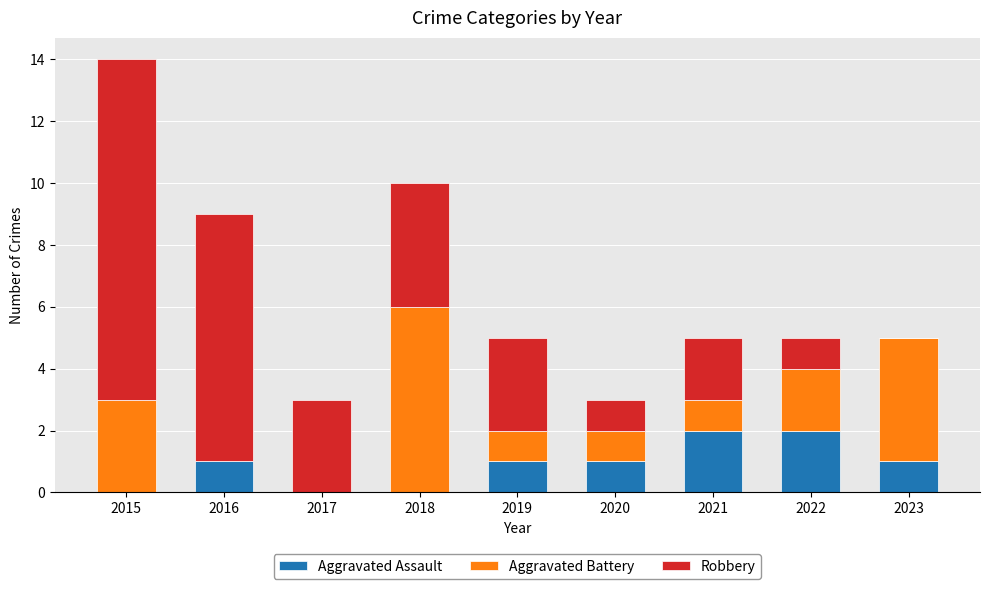

Reading left to right, what are the values for Aggravated Assault?

2015=0	2016=1	2017=0	2018=0	2019=1	2020=1	2021=2	2022=2	2023=1